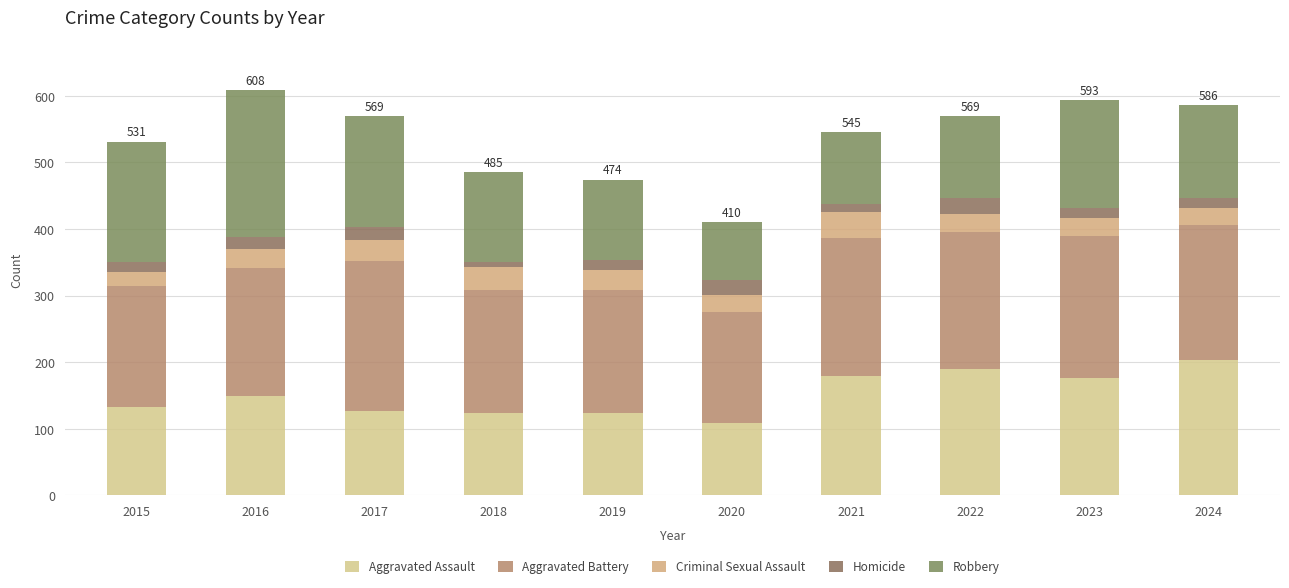

What is the sum of the Robbery values at 2018 and 2023?

295